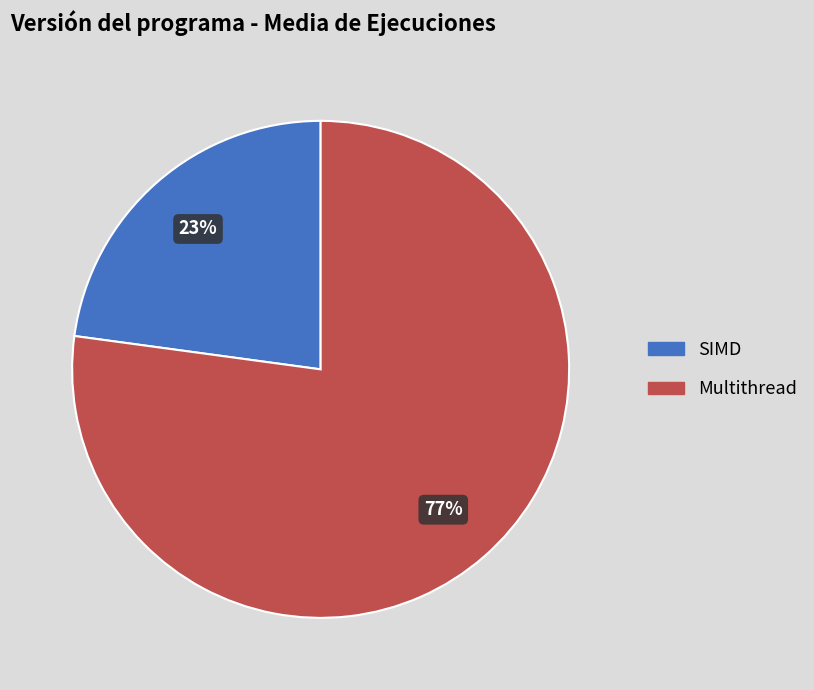

To the nearest percent, what portion does Multithread represent?

77%